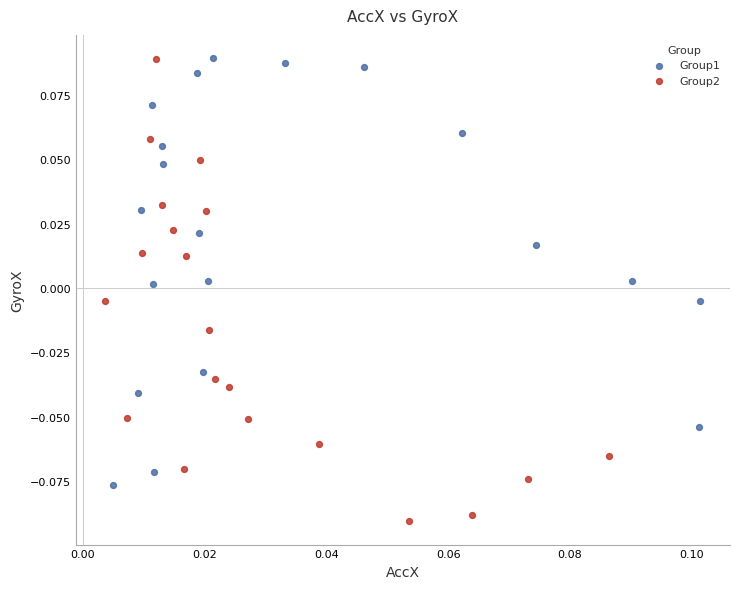

Which series contains the lowest Y value?

Group2